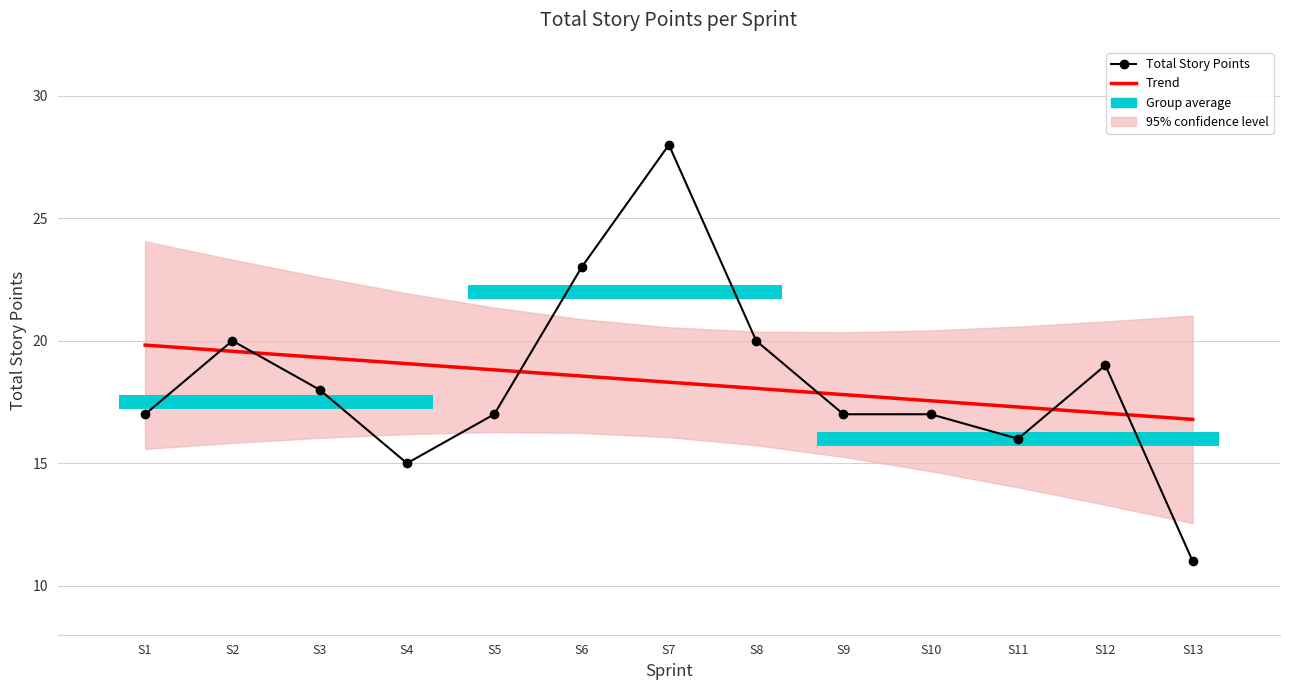

What is the sum of the Total Story Points values at S5 and S4?

32.0